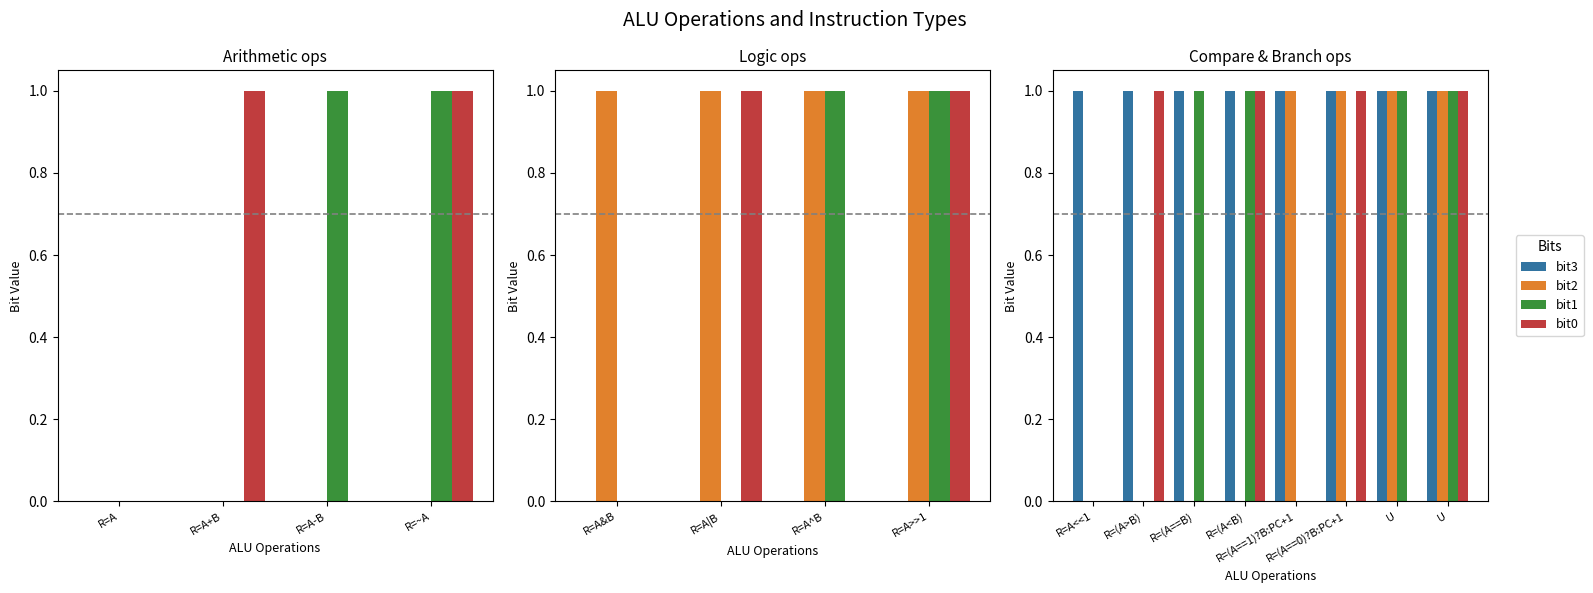

The bit3 series shows 1 at U. True or false?

False